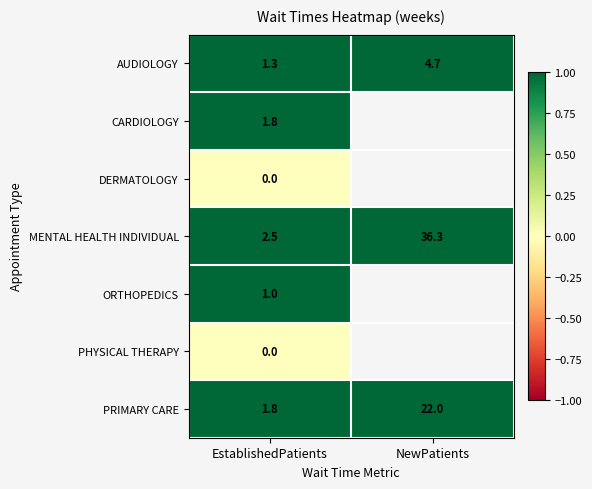

Which series has the largest range (max minus min)?

MENTAL HEALTH INDIVIDUAL